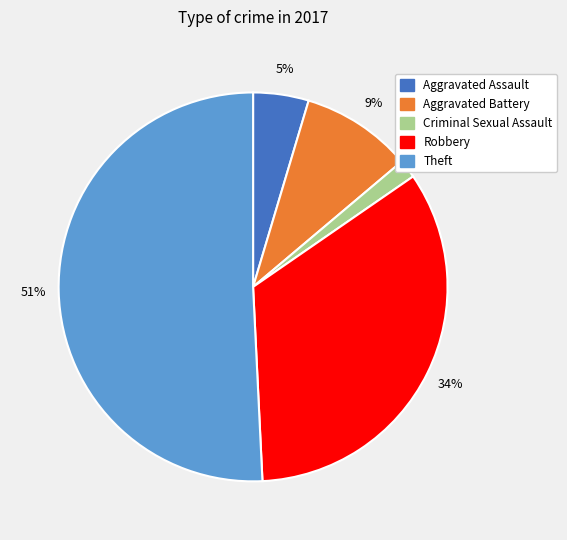

To the nearest percent, what is the difference between the largest and smallest slice percentages?

49%